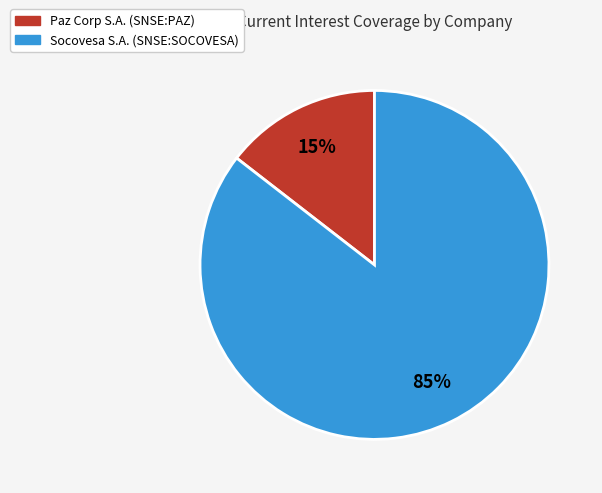

Combined, do Paz Corp S.A. (SNSE:PAZ) and Socovesa S.A. (SNSE:SOCOVESA) account for over 50%?

Yes